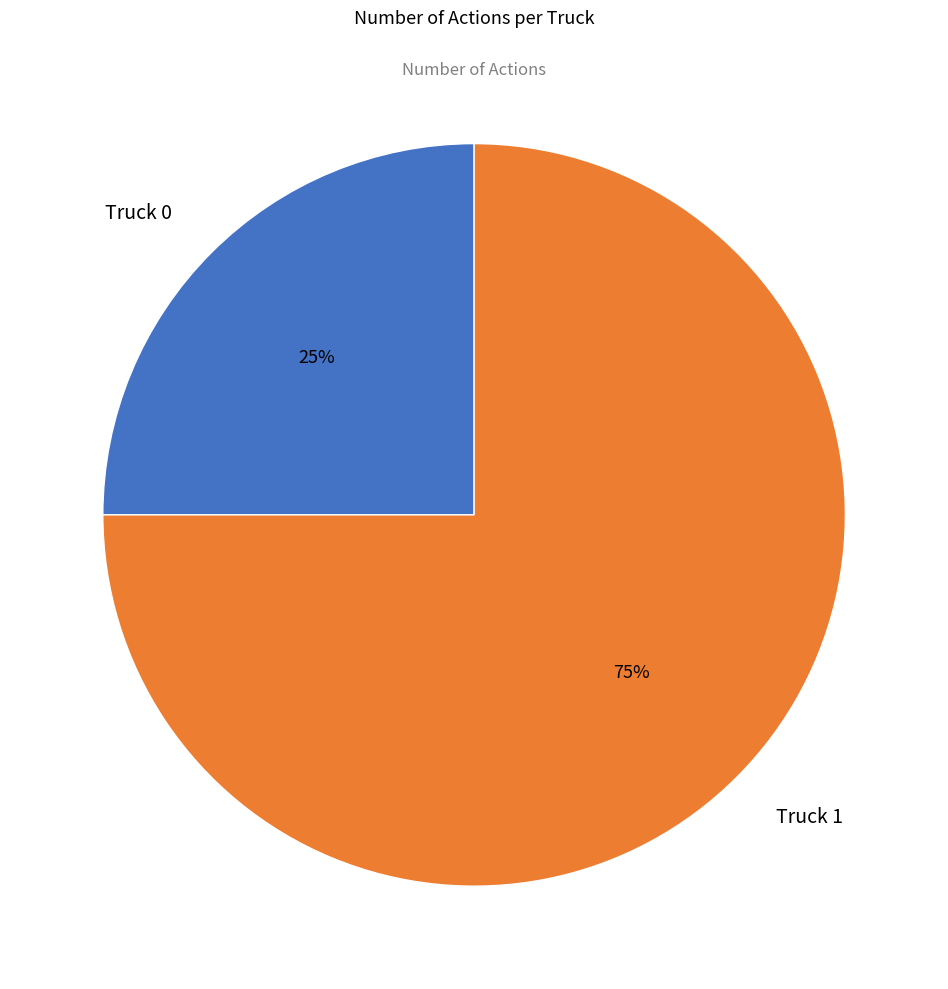

Rank the categories by value from highest to lowest.

Truck 1, Truck 0